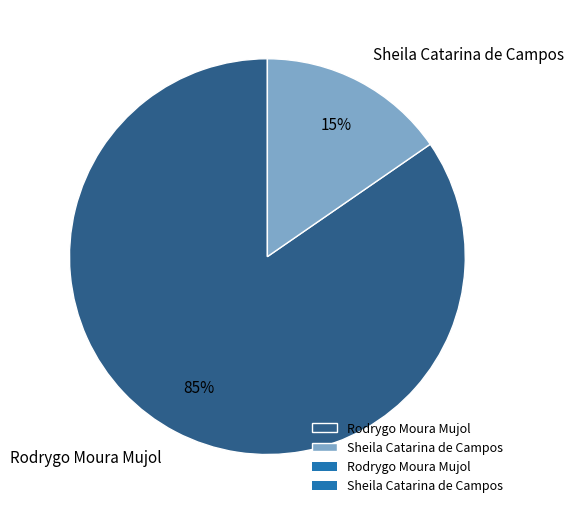

Do Sheila Catarina de Campos and Rodrygo Moura Mujol together represent more than half of the pie?

Yes